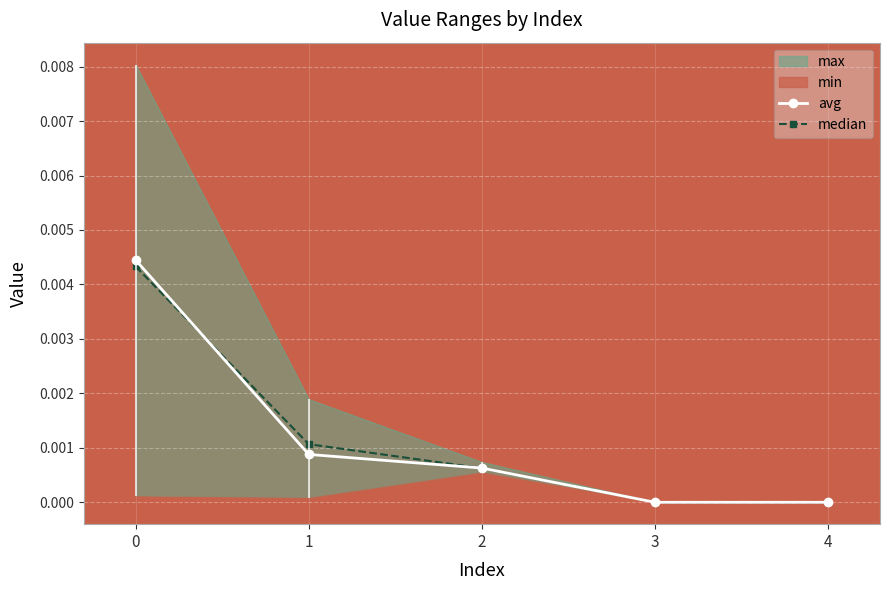

Is it true that avg equals 0.0 at 3?

True